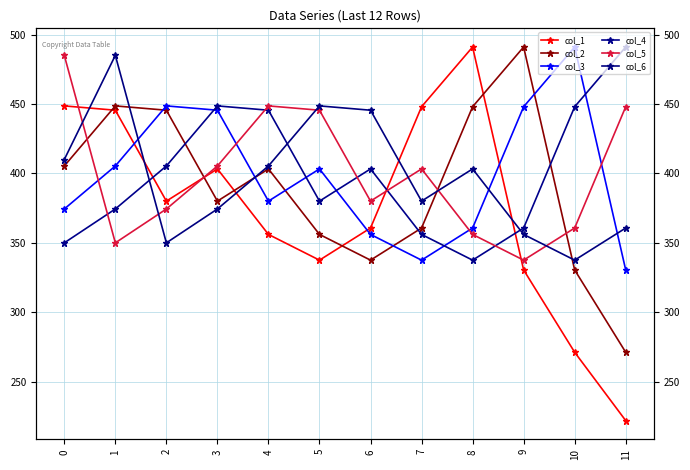

How many intersections are there between col_3 and col_6?

4